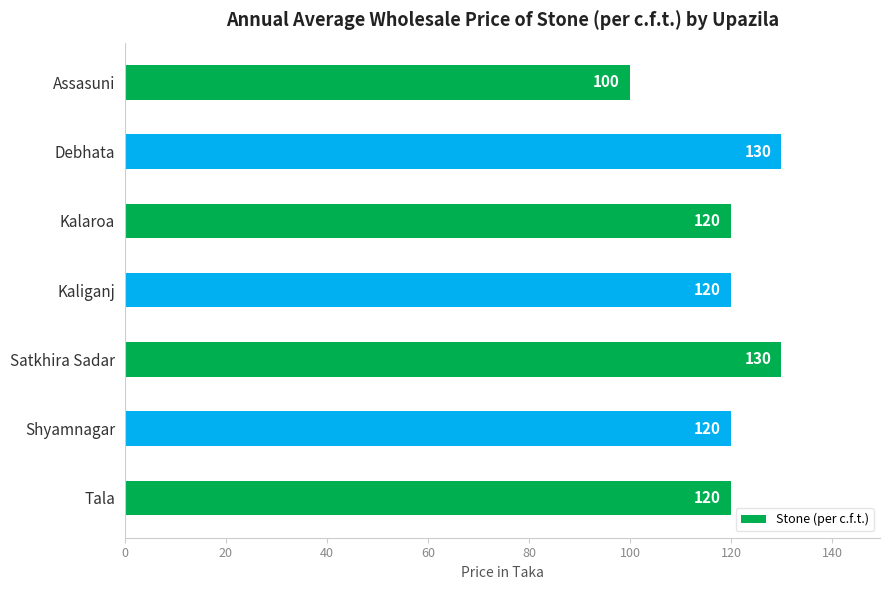

What is the maximum value shown in the chart?

130